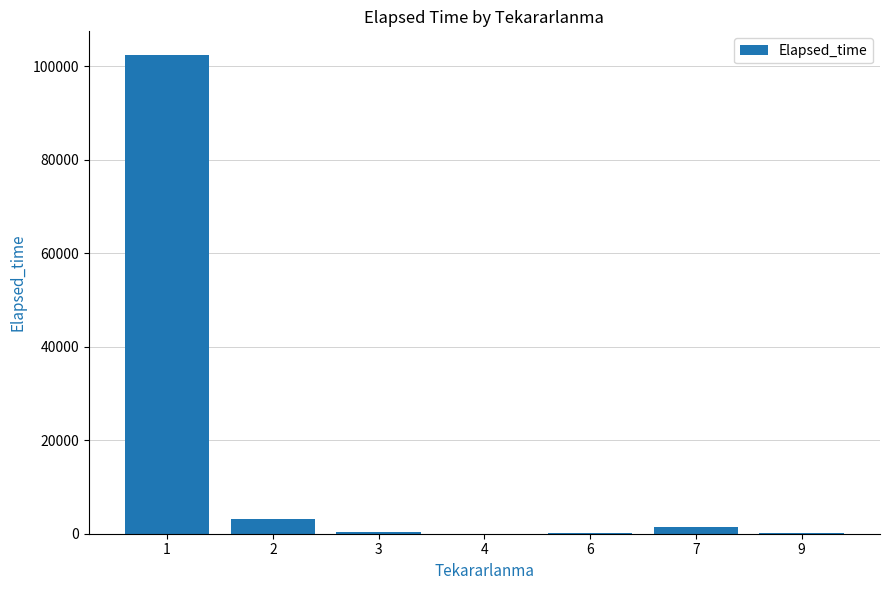

What is the sum of all values?

107850